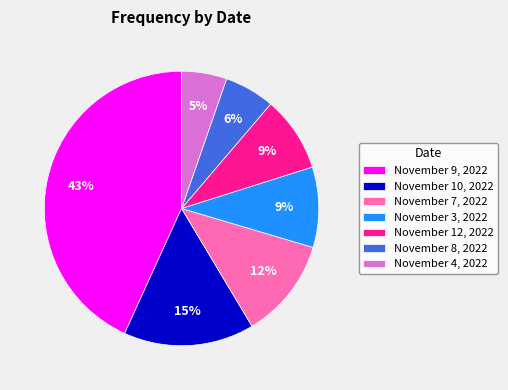

Combined, do November 8, 2022 and November 7, 2022 account for over 50%?

No